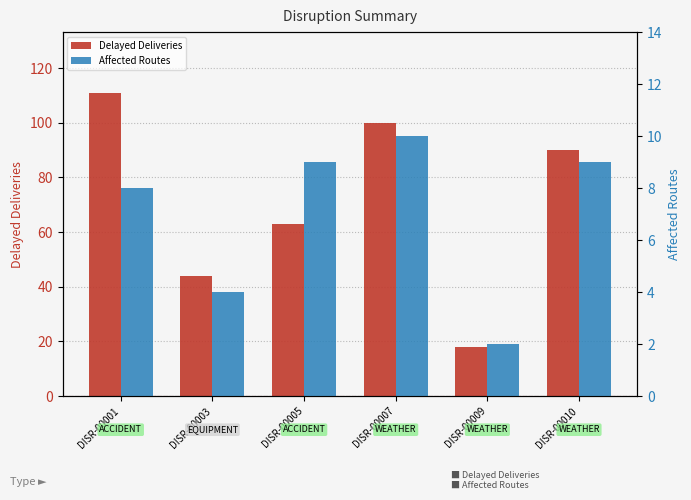

Reading left to right, transcribe all the data shown in this chart.

Delayed Deliveries: DISR-00001=111	DISR-00003=44	DISR-00005=63	DISR-00007=100	DISR-00009=18	DISR-00010=90
Affected Routes: DISR-00001=8	DISR-00003=4	DISR-00005=9	DISR-00007=10	DISR-00009=2	DISR-00010=9